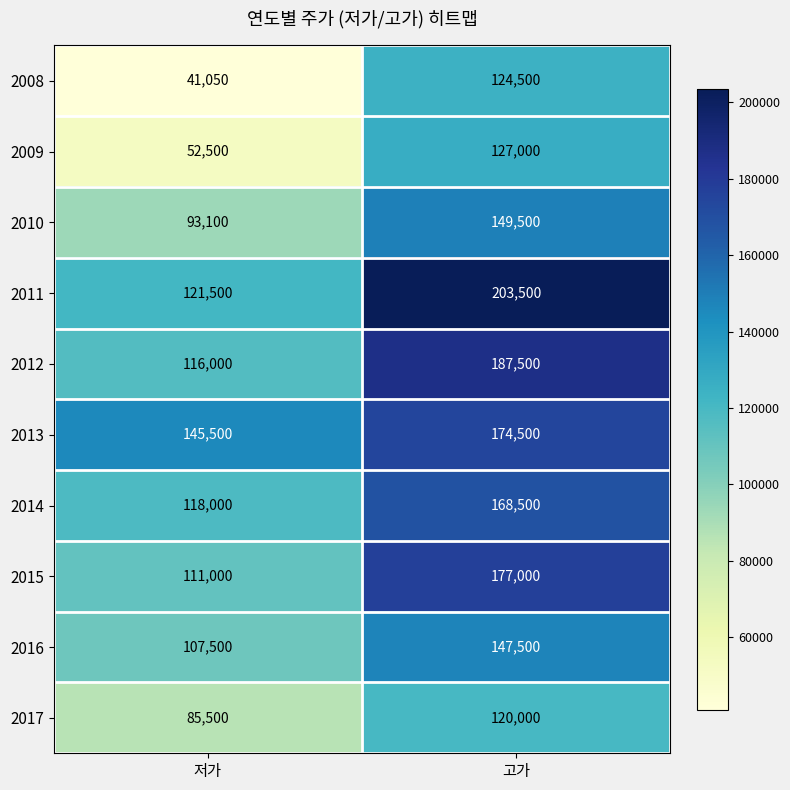

Reading left to right, transcribe all the data shown in this chart.

2008: 저가=41050	고가=124500
2009: 저가=52500	고가=127000
2010: 저가=93100	고가=149500
2011: 저가=121500	고가=203500
2012: 저가=116000	고가=187500
2013: 저가=145500	고가=174500
2014: 저가=118000	고가=168500
2015: 저가=111000	고가=177000
2016: 저가=107500	고가=147500
2017: 저가=85500	고가=120000